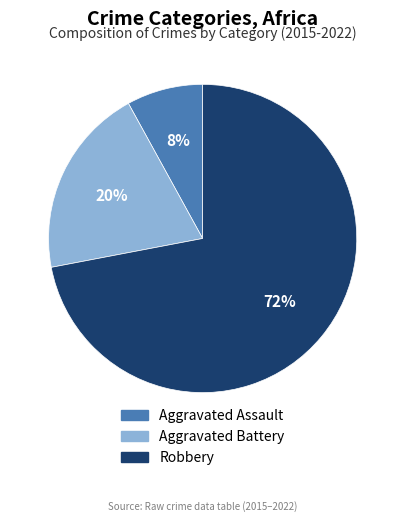

To the nearest percent, what is the difference between the largest and smallest slice percentages?

64%